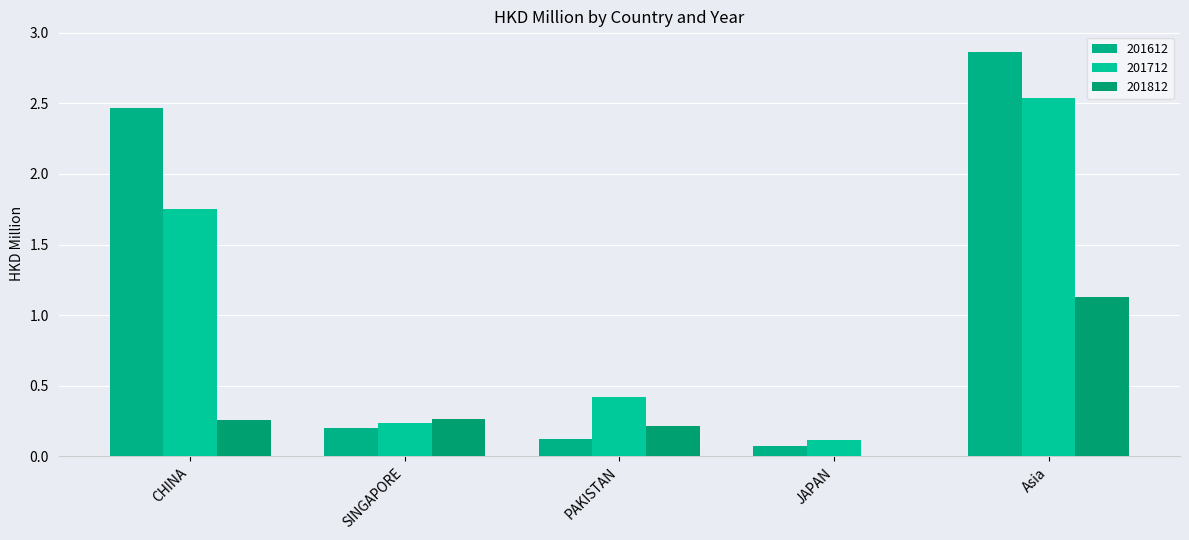

How many groups of bars are there?

5